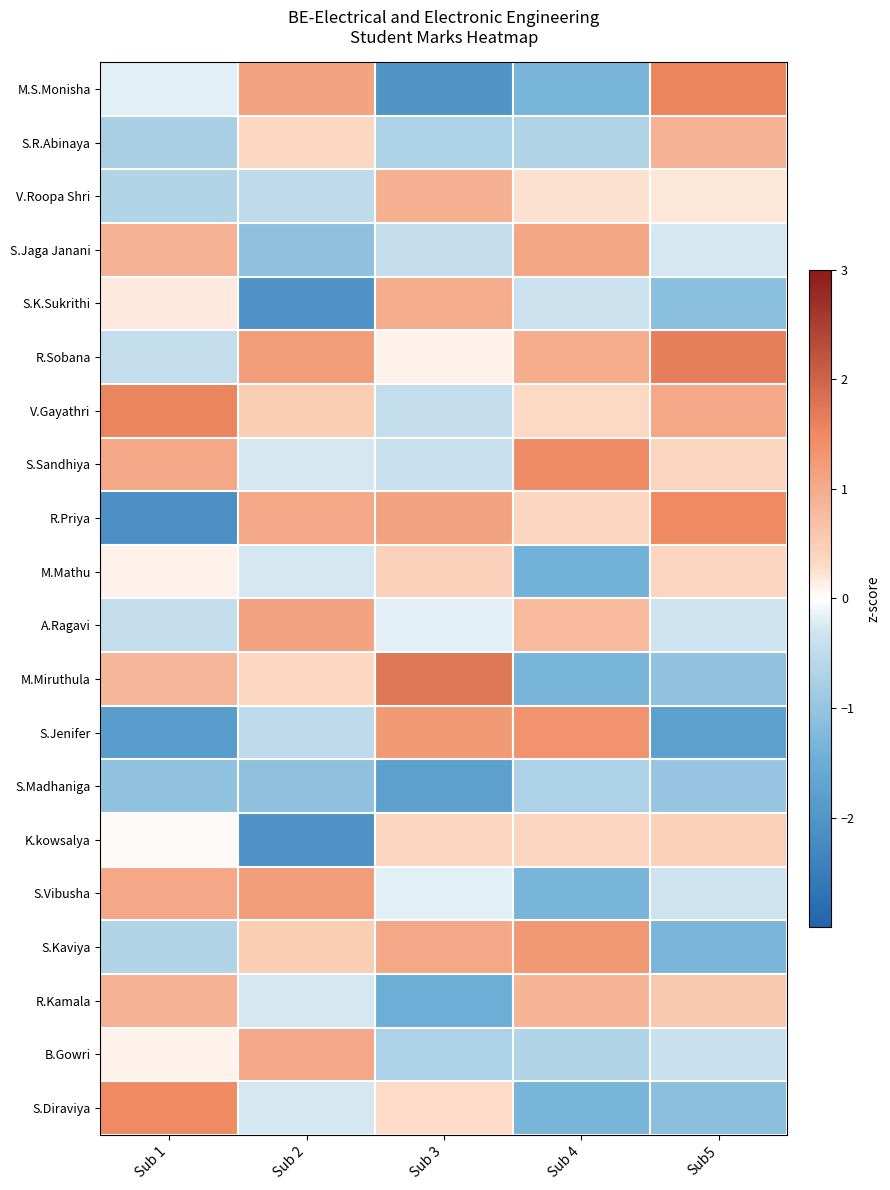

Reading left to right, extract all data points from this chart.

M.S.Monisha: Sub 1=-0.2	Sub 2=1.1	Sub 3=-2.0	Sub 4=-1.3	Sub5=1.6
S.R.Abinaya: Sub 1=-0.8	Sub 2=0.3	Sub 3=-0.7	Sub 4=-0.7	Sub5=0.9
V.Roopa Shri: Sub 1=-0.7	Sub 2=-0.5	Sub 3=0.9	Sub 4=0.2	Sub5=0.2
S.Jaga Janani: Sub 1=0.9	Sub 2=-1.1	Sub 3=-0.4	Sub 4=1.1	Sub5=-0.3
S.K.Sukrithi: Sub 1=0.2	Sub 2=-2.1	Sub 3=1.0	Sub 4=-0.4	Sub5=-1.1
R.Sobana: Sub 1=-0.5	Sub 2=1.2	Sub 3=0.1	Sub 4=1.0	Sub5=1.6
V.Gayathri: Sub 1=1.5	Sub 2=0.5	Sub 3=-0.4	Sub 4=0.3	Sub5=1.0
S.Sandhiya: Sub 1=1.0	Sub 2=-0.3	Sub 3=-0.4	Sub 4=1.5	Sub5=0.4
R.Priya: Sub 1=-2.1	Sub 2=1.0	Sub 3=1.1	Sub 4=0.4	Sub5=1.5
M.Mathu: Sub 1=0.1	Sub 2=-0.3	Sub 3=0.4	Sub 4=-1.4	Sub5=0.4
A.Ragavi: Sub 1=-0.5	Sub 2=1.1	Sub 3=-0.2	Sub 4=0.8	Sub5=-0.3
M.Miruthula: Sub 1=0.8	Sub 2=0.3	Sub 3=1.7	Sub 4=-1.3	Sub5=-1.0
S.Jenifer: Sub 1=-1.8	Sub 2=-0.5	Sub 3=1.3	Sub 4=1.3	Sub5=-1.8
S.Madhaniga: Sub 1=-1.0	Sub 2=-1.1	Sub 3=-1.7	Sub 4=-0.7	Sub5=-1.0
K.kowsalya: Sub 1=0.0	Sub 2=-2.1	Sub 3=0.4	Sub 4=0.4	Sub5=0.5
S.Vibusha: Sub 1=1.0	Sub 2=1.2	Sub 3=-0.2	Sub 4=-1.3	Sub5=-0.3
S.Kaviya: Sub 1=-0.7	Sub 2=0.5	Sub 3=1.1	Sub 4=1.3	Sub5=-1.3
R.Kamala: Sub 1=0.9	Sub 2=-0.3	Sub 3=-1.5	Sub 4=0.9	Sub5=0.6
B.Gowri: Sub 1=0.1	Sub 2=1.0	Sub 3=-0.7	Sub 4=-0.7	Sub5=-0.4
S.Diraviya: Sub 1=1.5	Sub 2=-0.3	Sub 3=0.3	Sub 4=-1.3	Sub5=-1.1